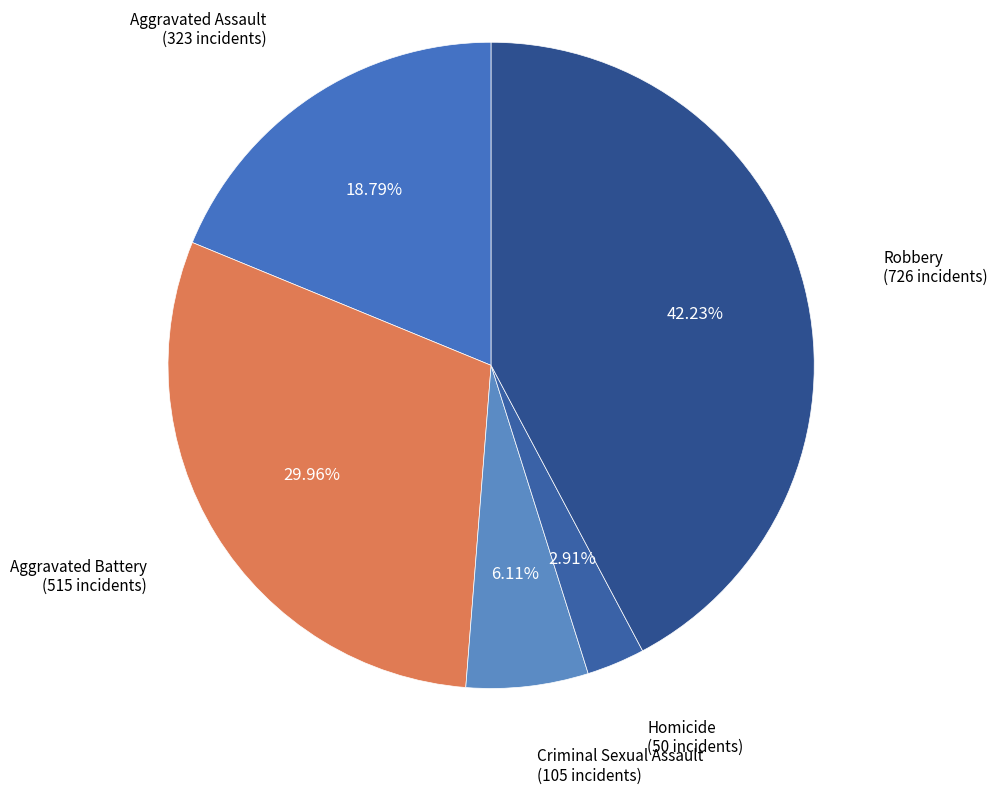

To the nearest percent, what portion does Aggravated Battery represent?

30%